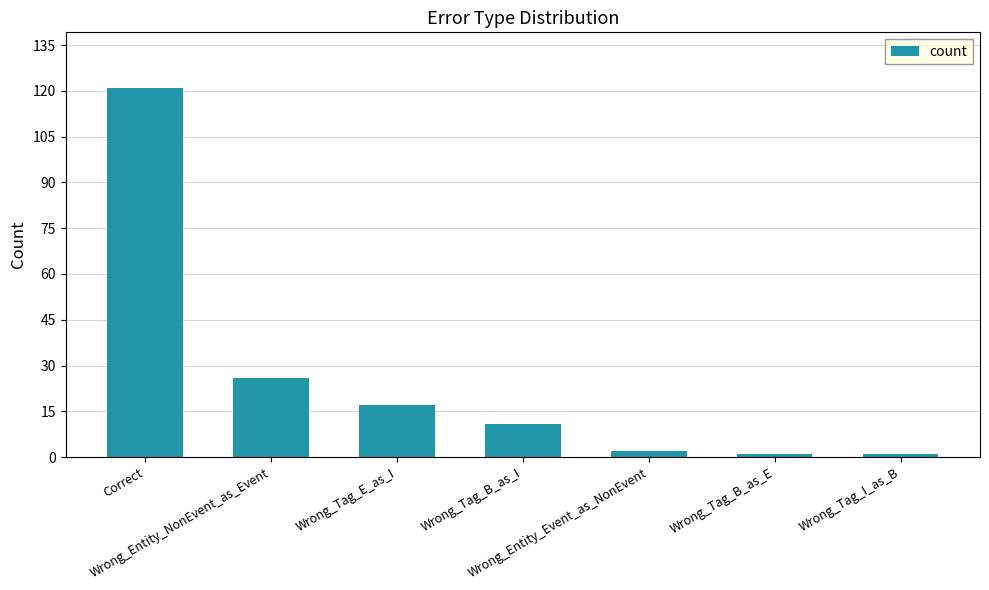

What is the average value?

26